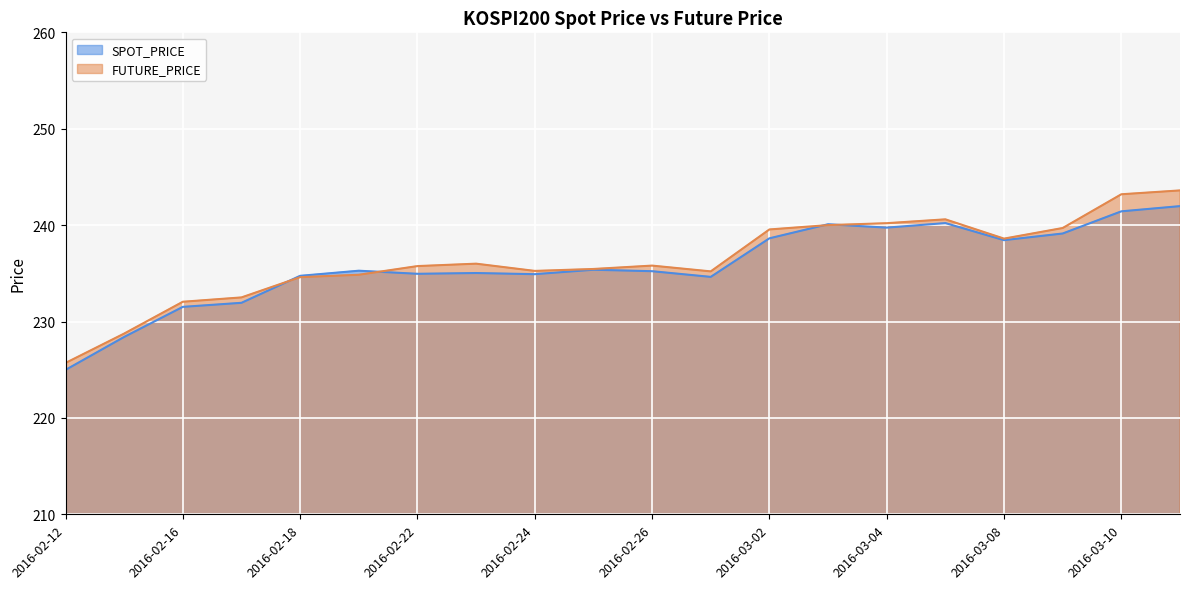

Reading right to left, what are all the values shown in this chart?

SPOT_PRICE: 242.0	241.4	239.1	238.4	240.2	239.7	240.1	238.6	234.6	235.2	235.4	234.9	235.0	234.9	235.3	234.7	231.9	231.5	228.4	225.0
FUTURE_PRICE: 243.6	243.2	239.7	238.6	240.6	240.2	240.0	239.6	235.2	235.8	235.4	235.2	236.0	235.8	234.8	234.6	232.5	232.1	228.8	225.7